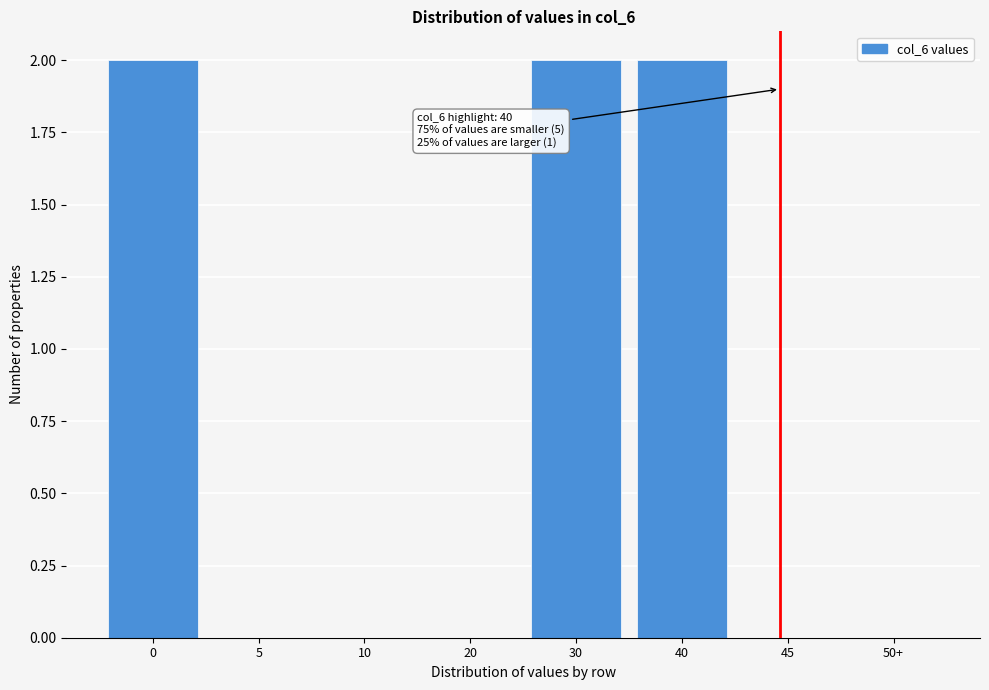

Reading right to left, extract all data points from this chart.

50+=0	45=0	40=2	30=2	20=0	10=0	5=0	0=2